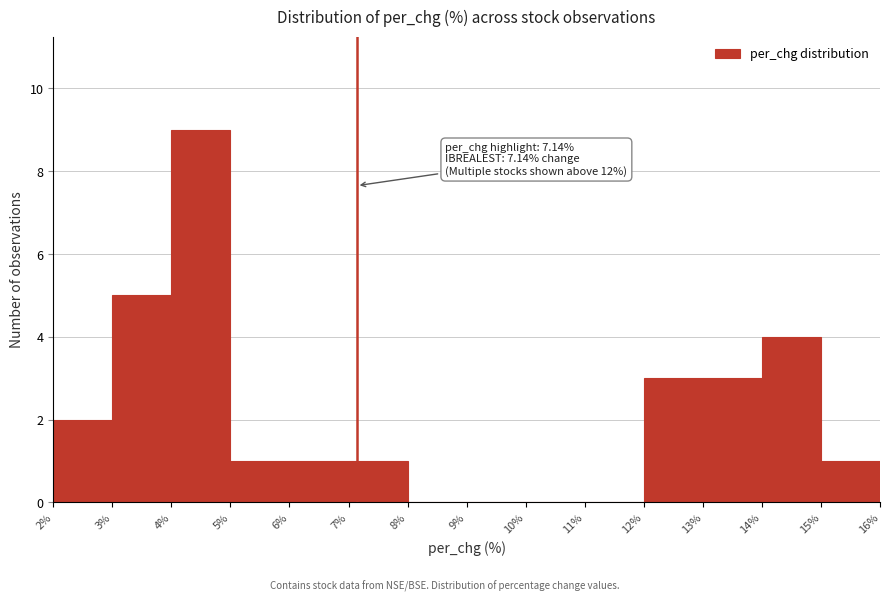

Over which range of the x-axis is the bar tallest?

4% to 5%